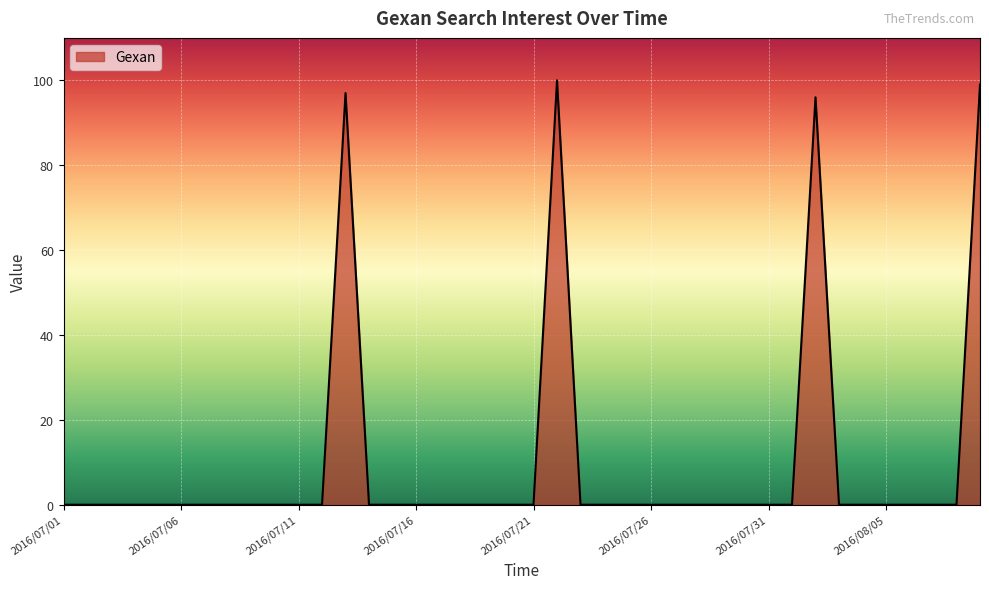

What is the greatest value displayed?

100